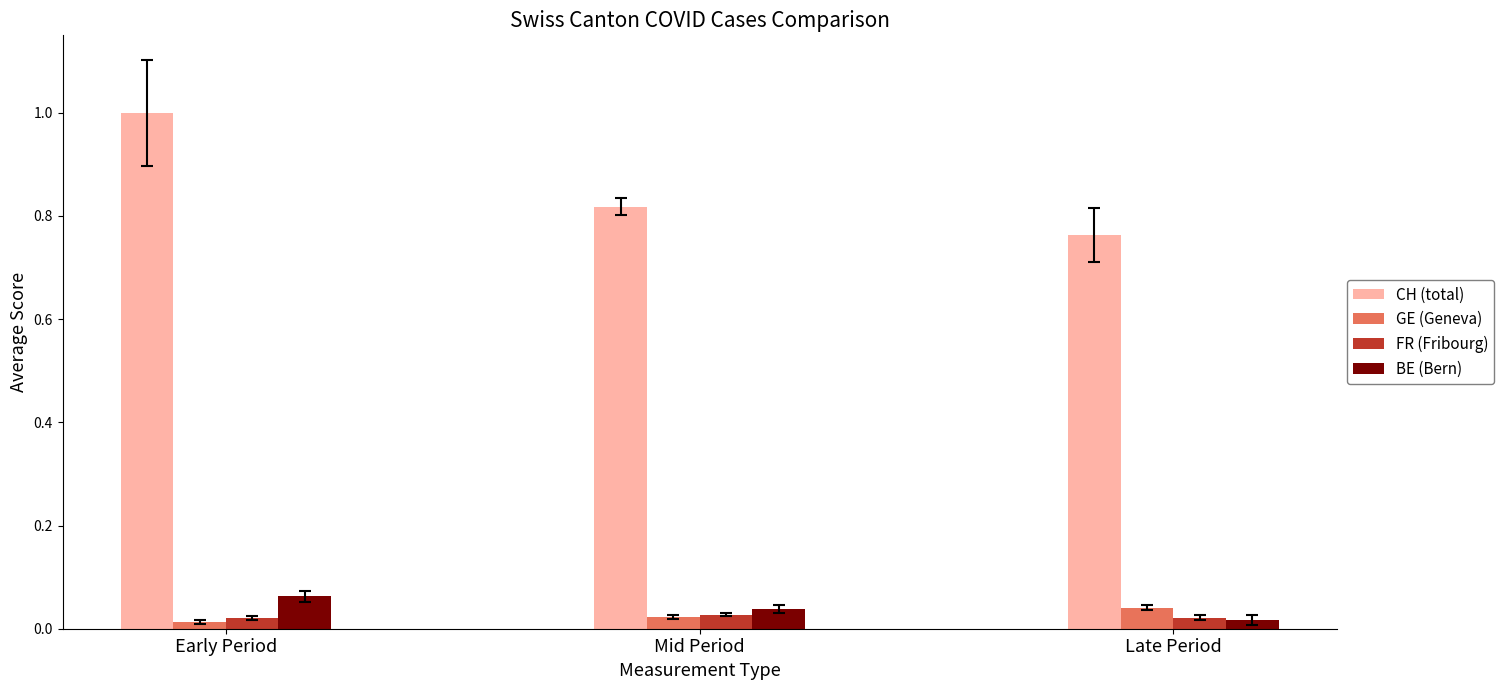

At how many categories does at least one series exceed 0?

3